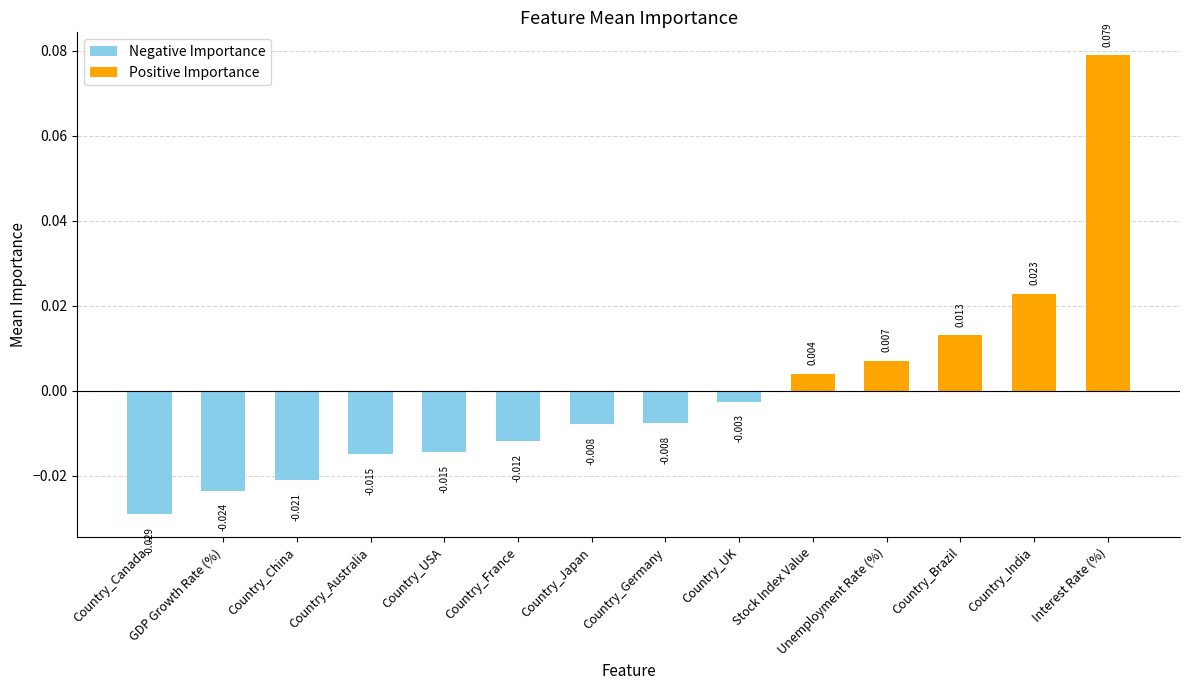

Reading left to right, list all the values displayed in this chart.

-0.0	-0.0	-0.0	-0.0	-0.0	-0.0	-0.0	-0.0	-0.0	0.0	0.0	0.0	0.0	0.1